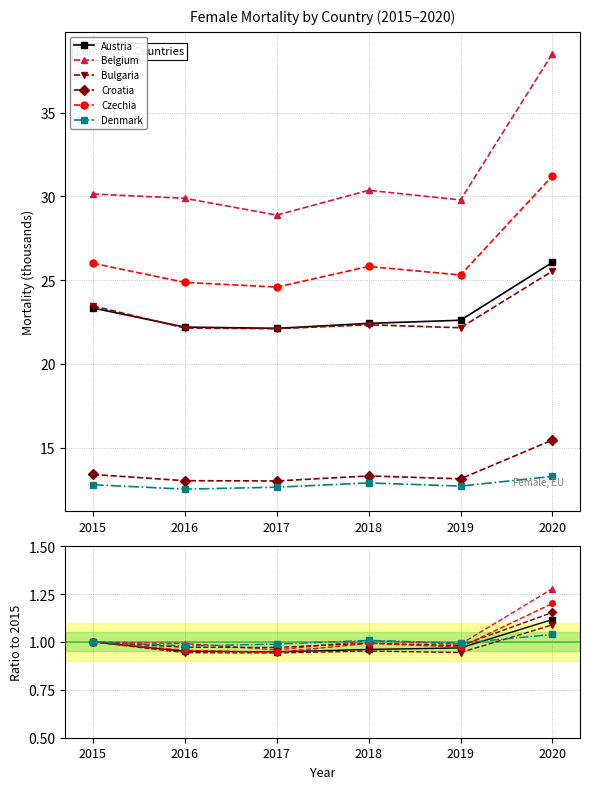

What is the value of the Croatia point at the 6th from the left?

1.2